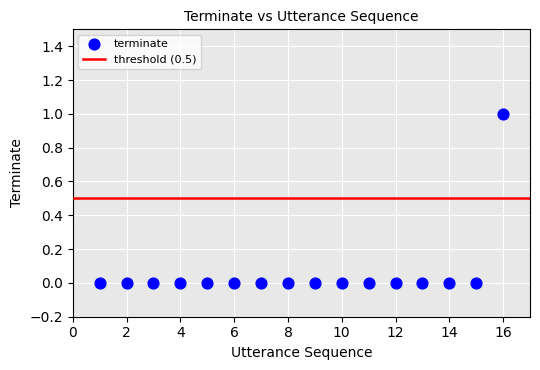

What is the range of X values (max minus min)?

15